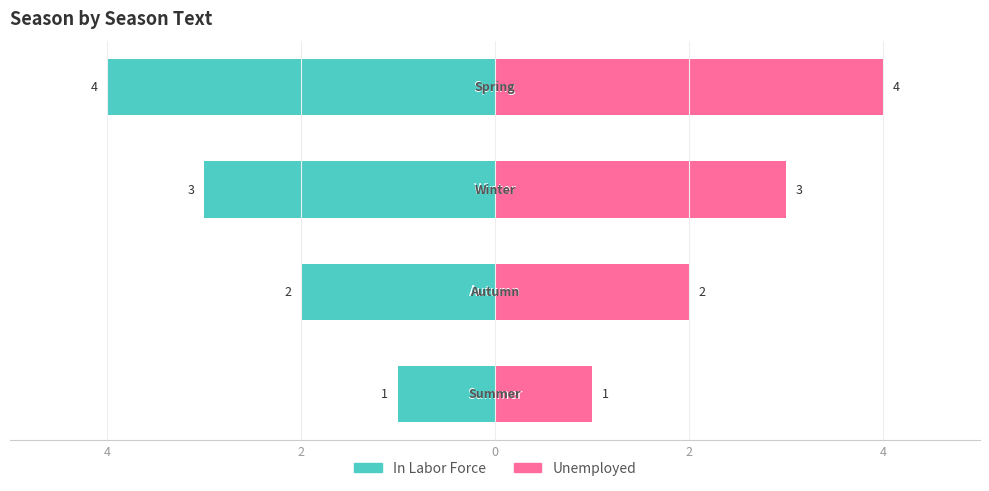

Reading left to right, extract all data points from this chart.

In Labor Force: -1	-2	-3	-4
Unemployed: 1	2	3	4